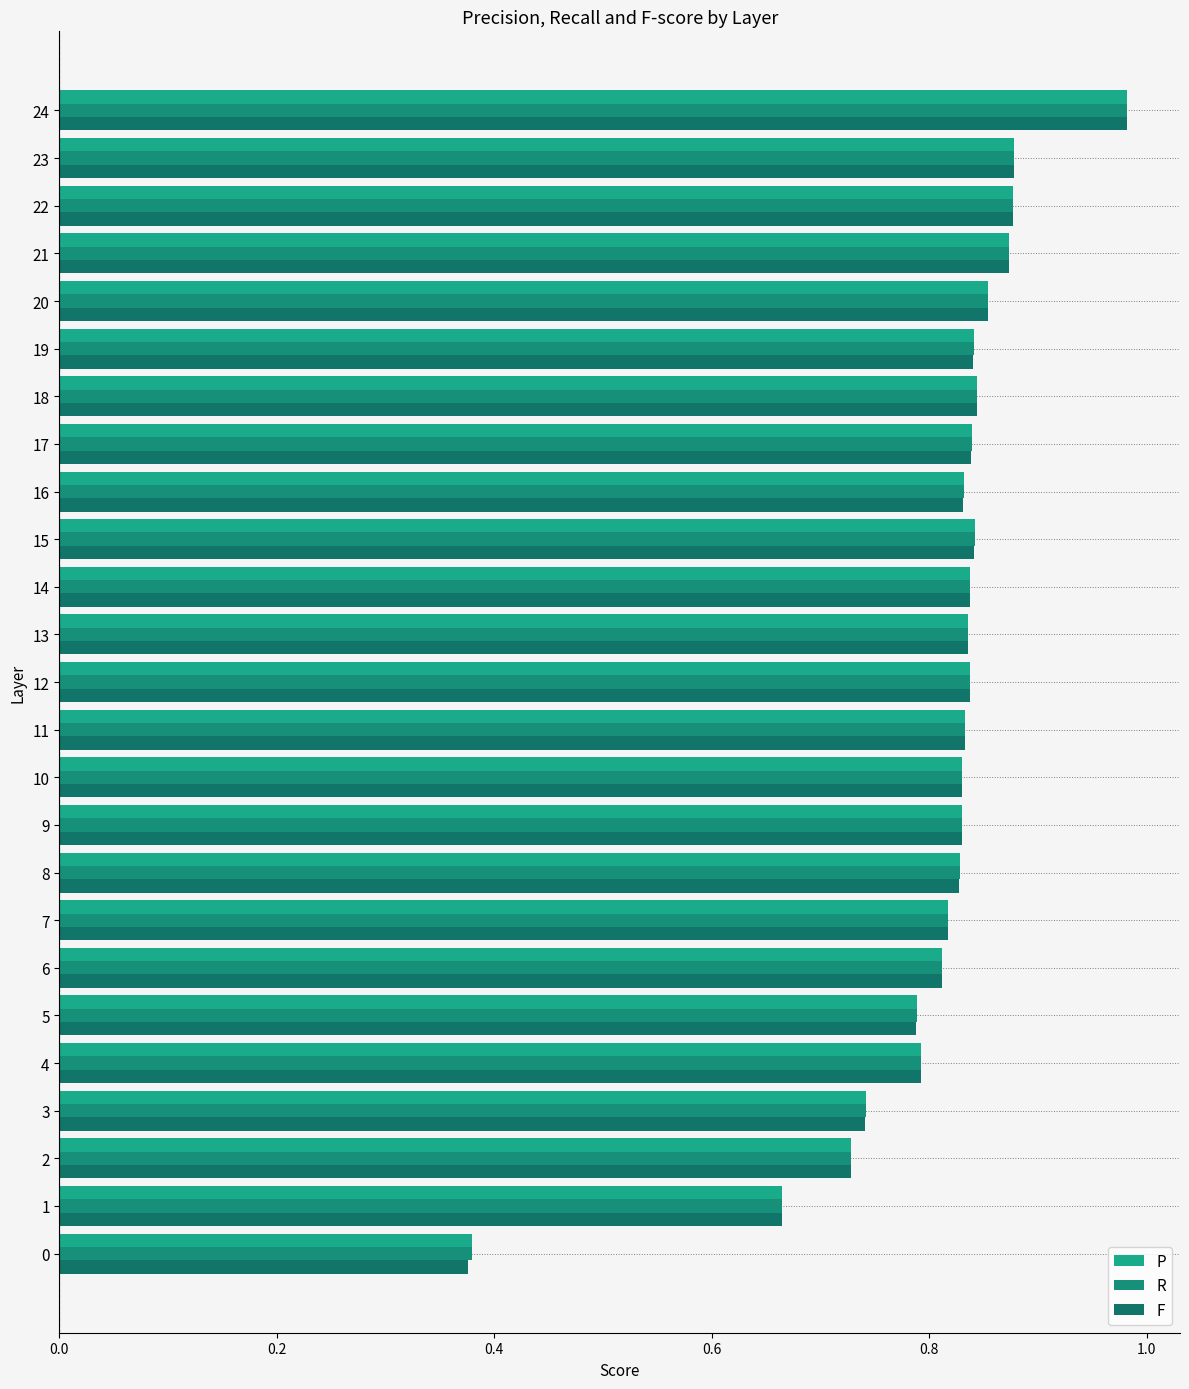

Which series has the largest total across all categories?

P